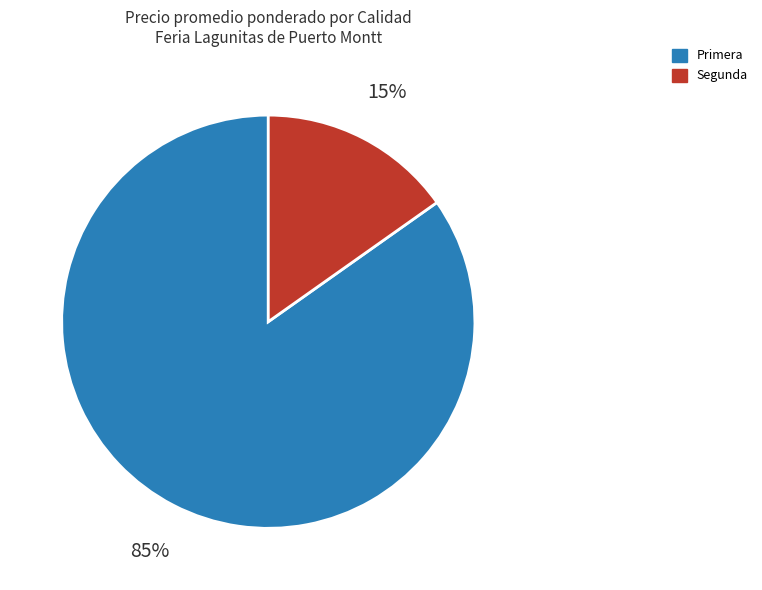

Is it true that Segunda is 15% of the pie?

True